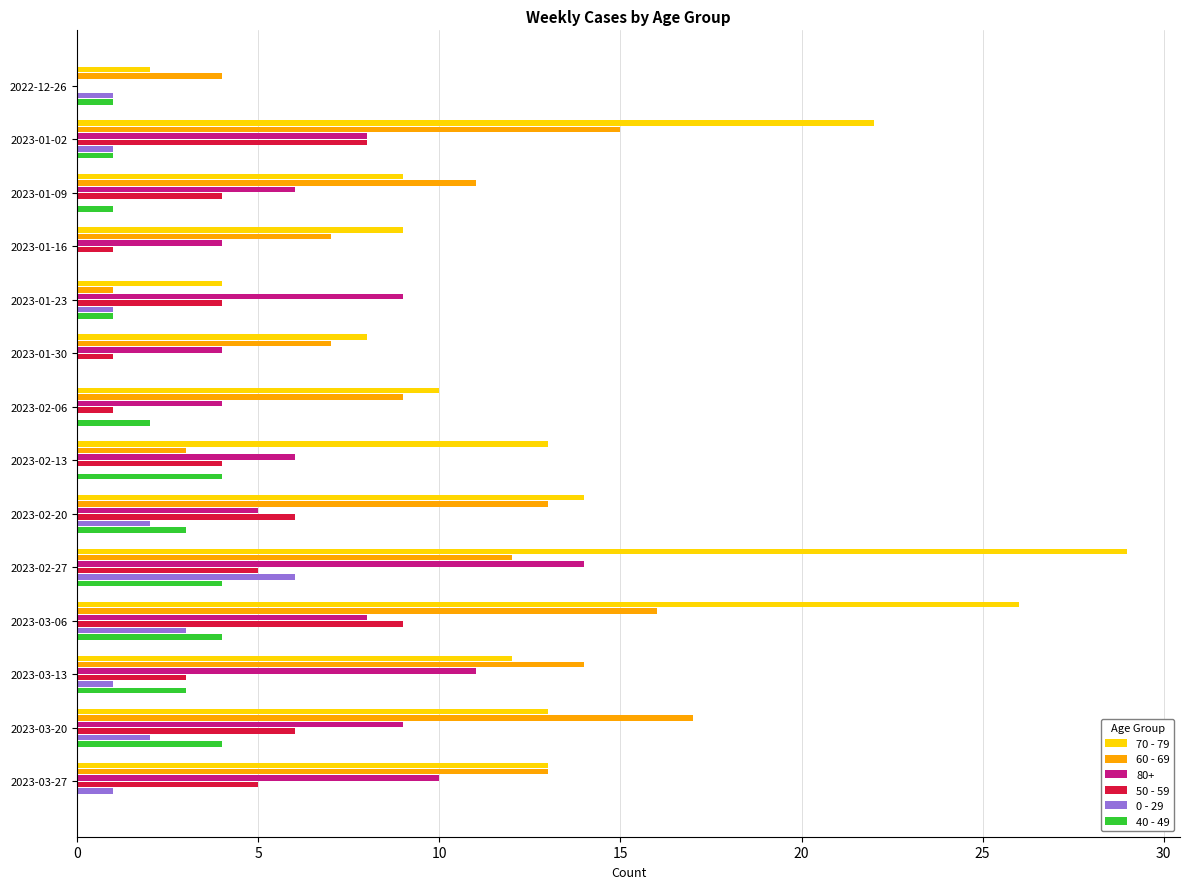

Which series has the largest total across all categories?

70 - 79